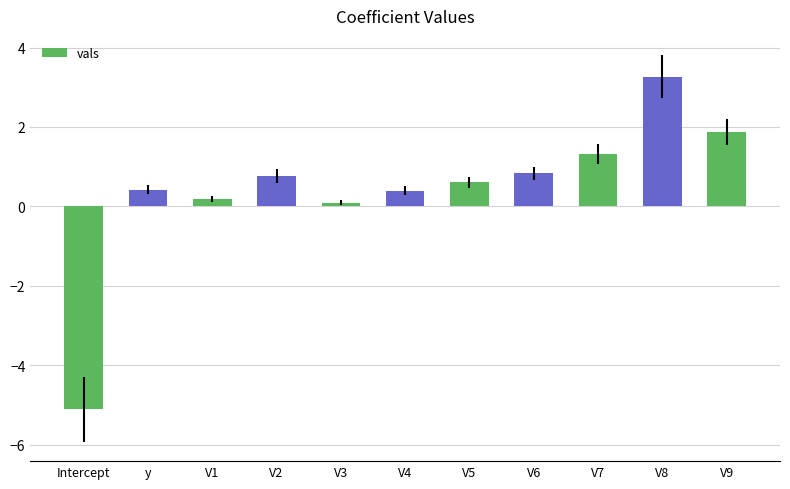

What value does the data have at V1?

0.2